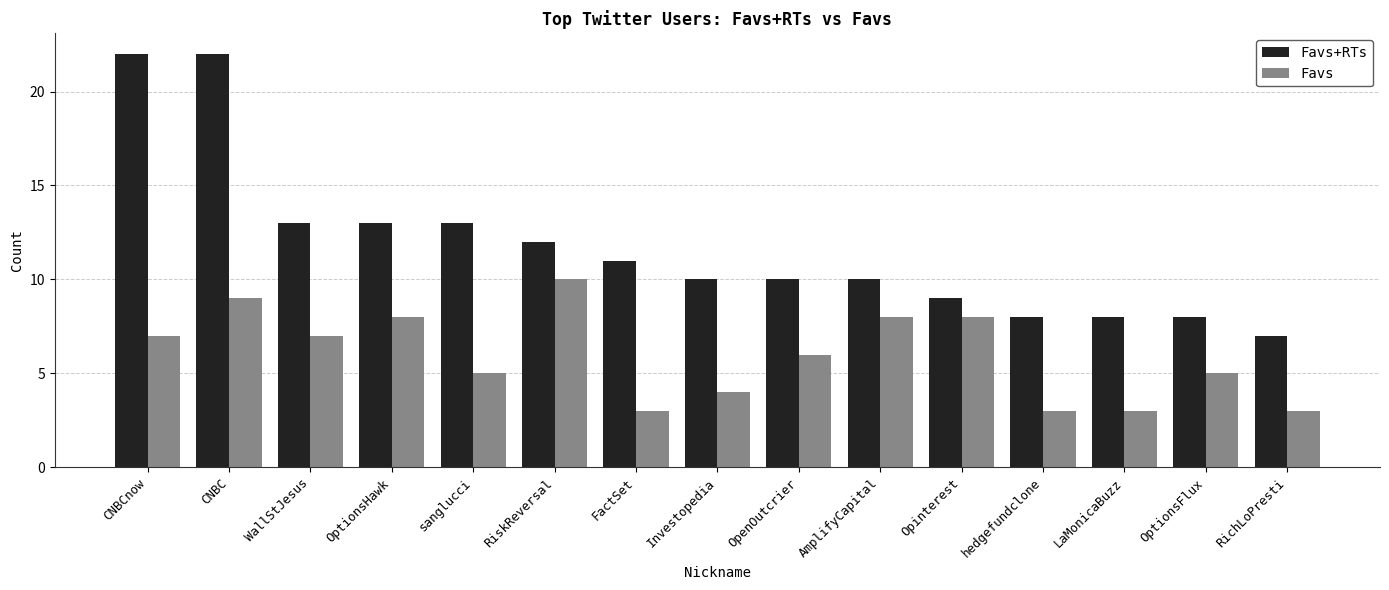

How many series are shown in this chart?

2